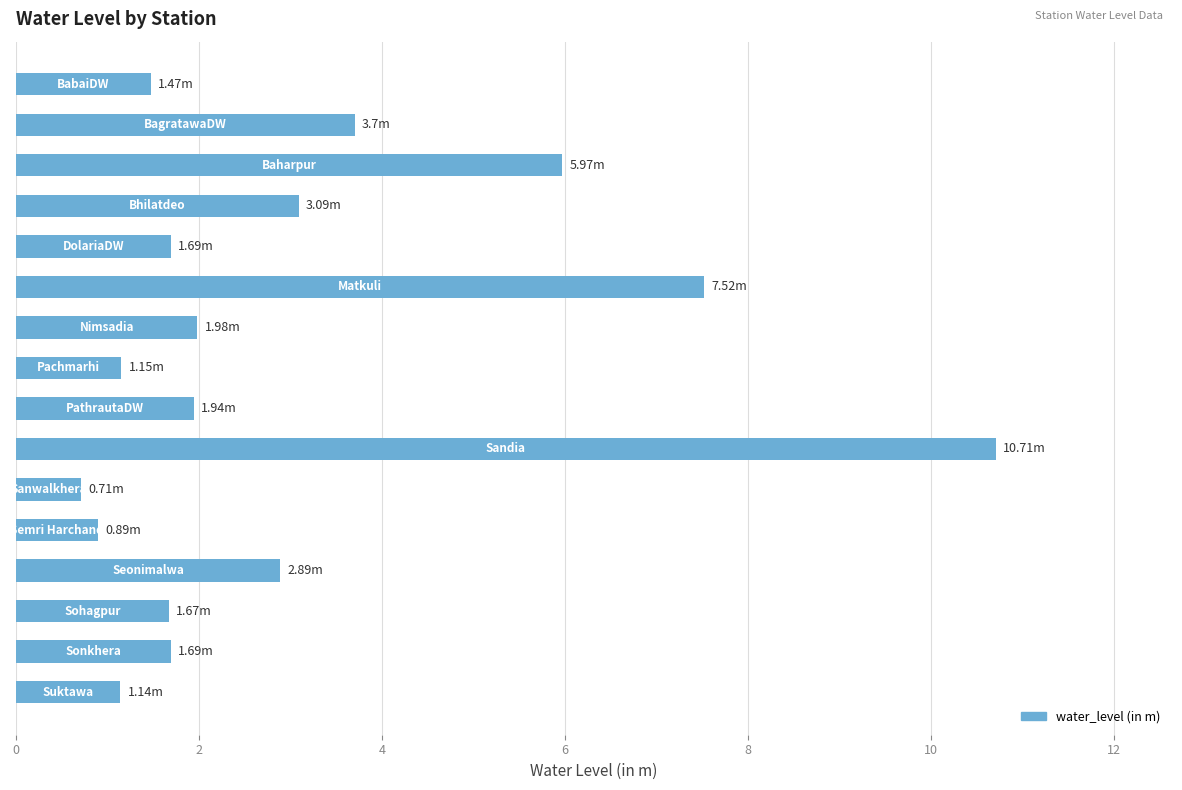

What is the difference between the second highest and minimum values?

6.8